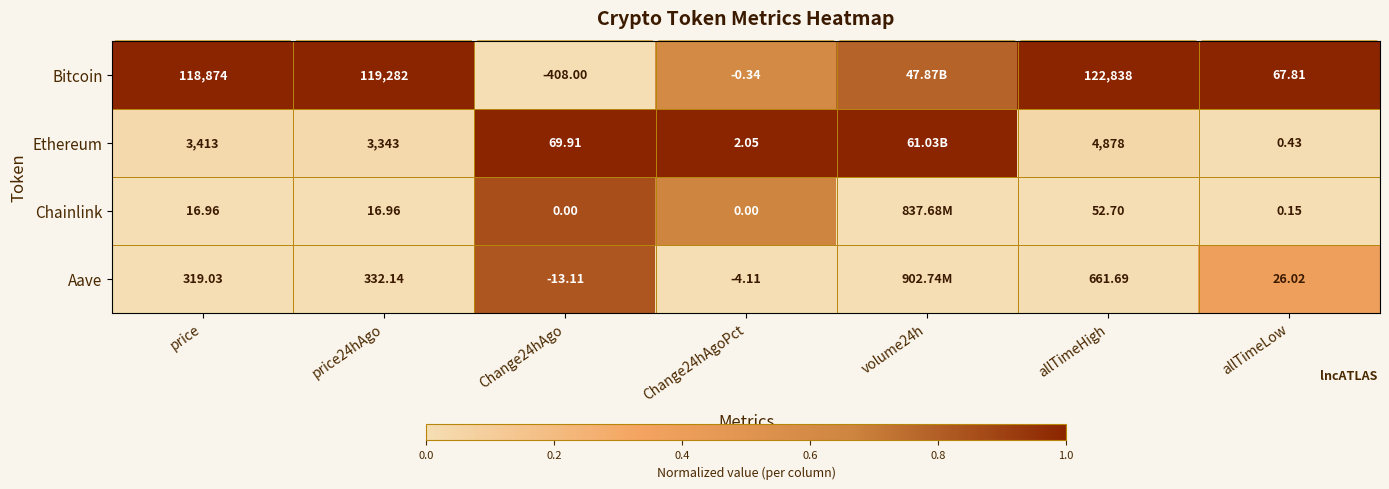

Between Change24hAgo and allTimeLow, which series saw the biggest shift?

Bitcoin